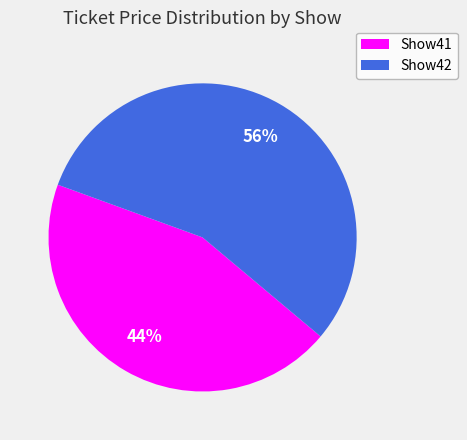

What is the majority slice?

Show42